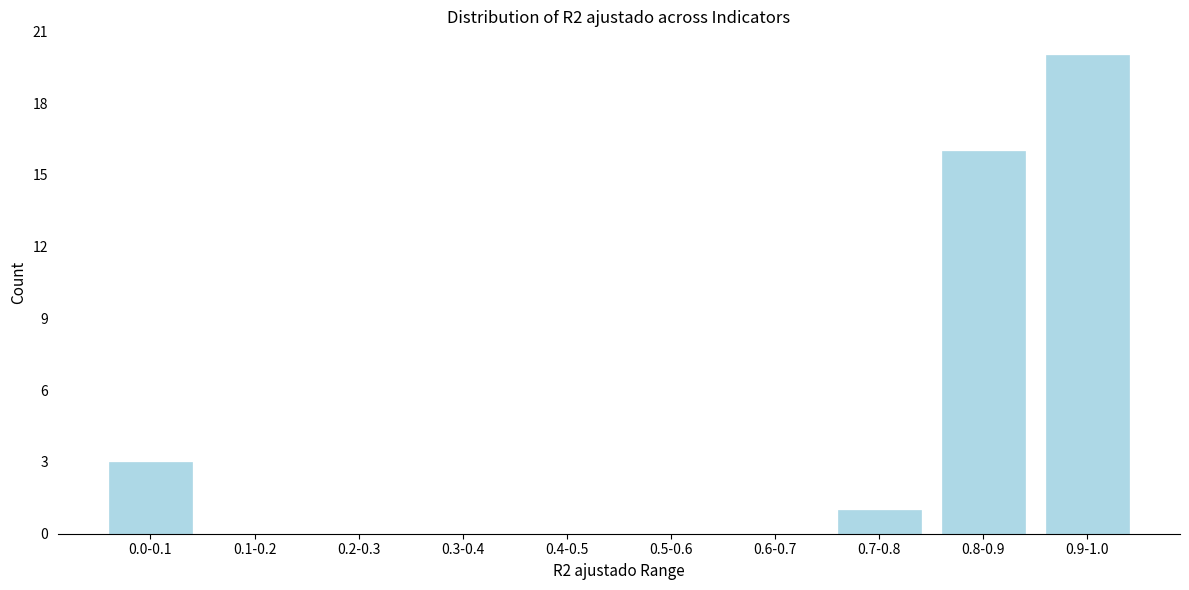

Reading left to right, transcribe all the data shown in this chart.

0.0-0.1=3	0.1-0.2=0	0.2-0.3=0	0.3-0.4=0	0.4-0.5=0	0.5-0.6=0	0.6-0.7=0	0.7-0.8=1	0.8-0.9=16	0.9-1.0=20